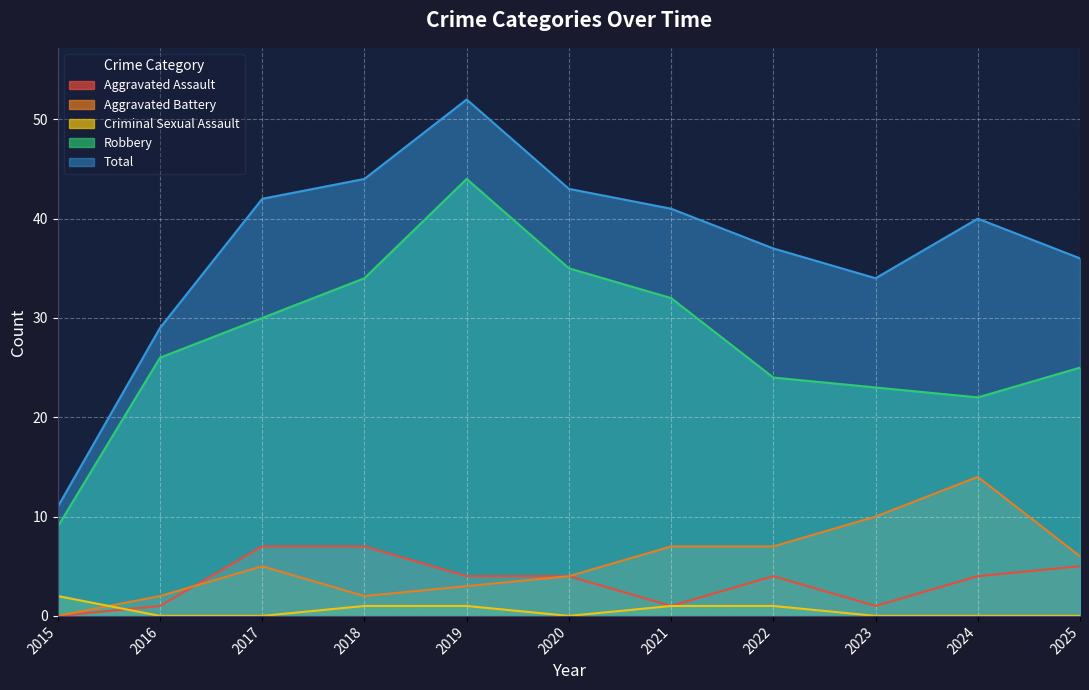

What is the value of the Aggravated Assault point at the 2nd from the left?

1